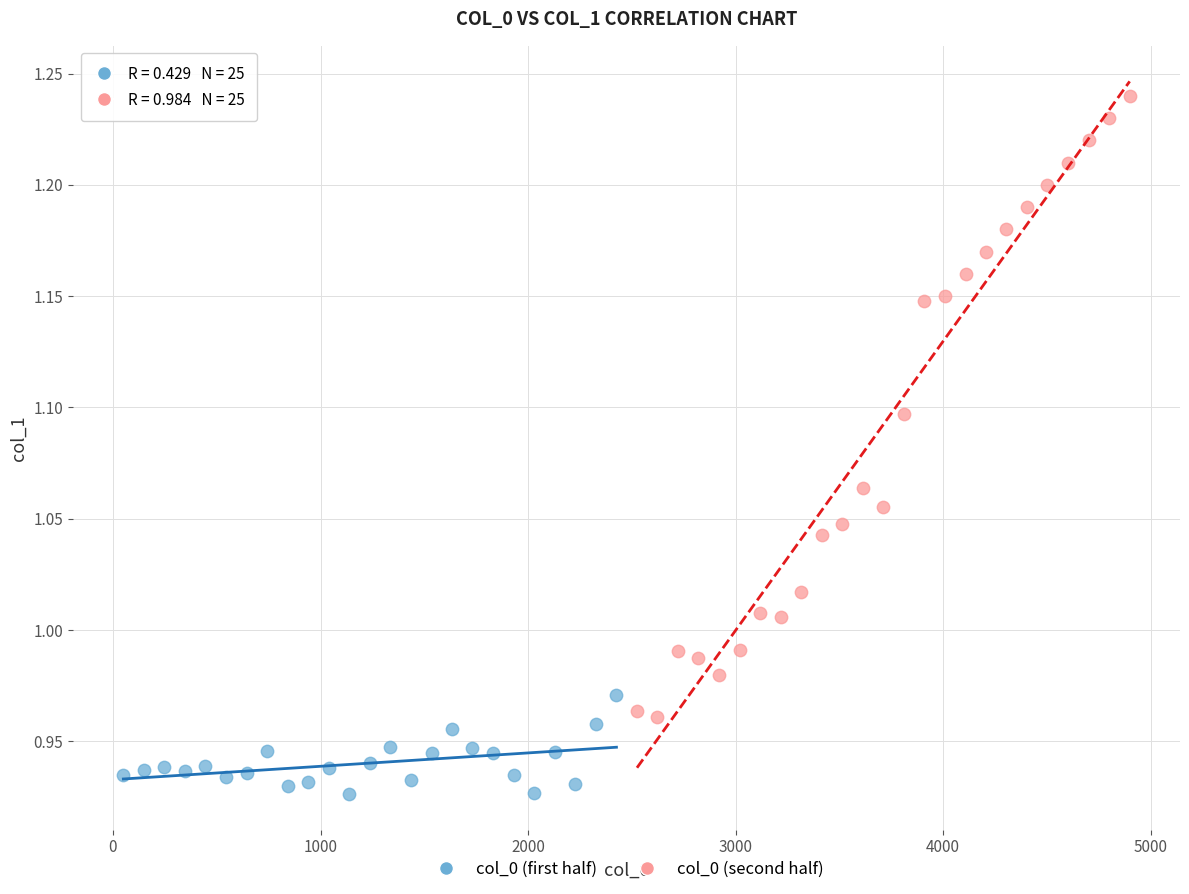

Which series reaches the minimum Y coordinate?

col_0 (first half)